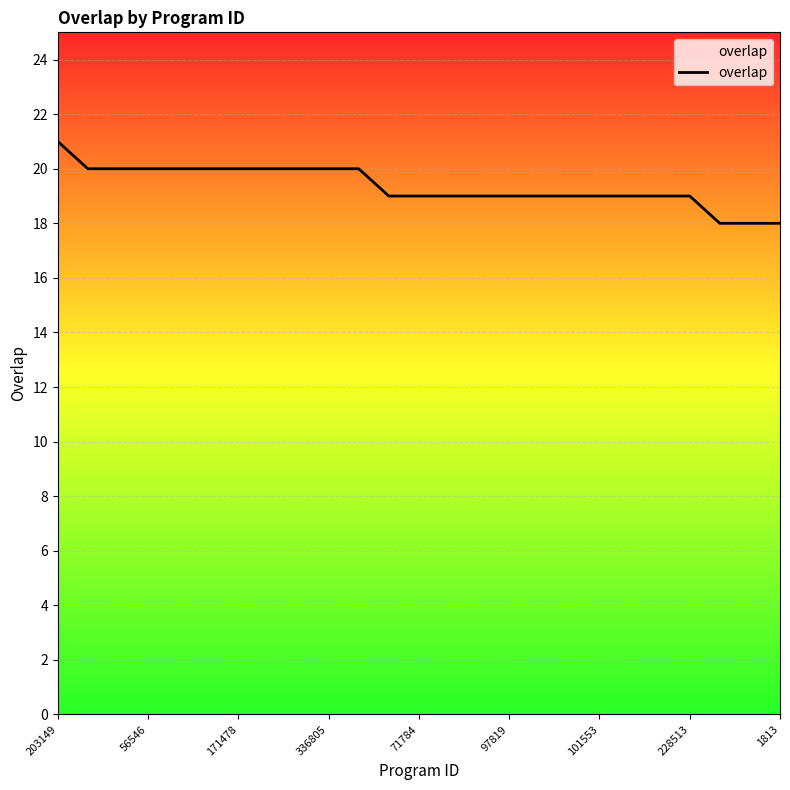

What is the average value?

19